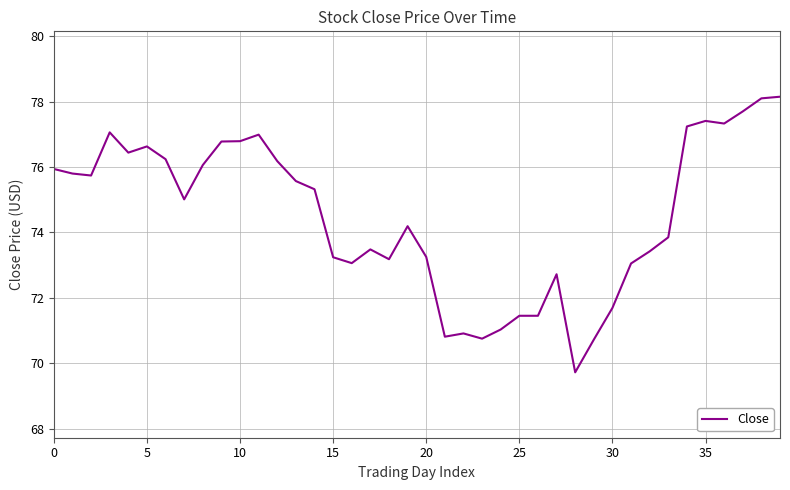

What is the difference between the maximum and minimum values?

8.4